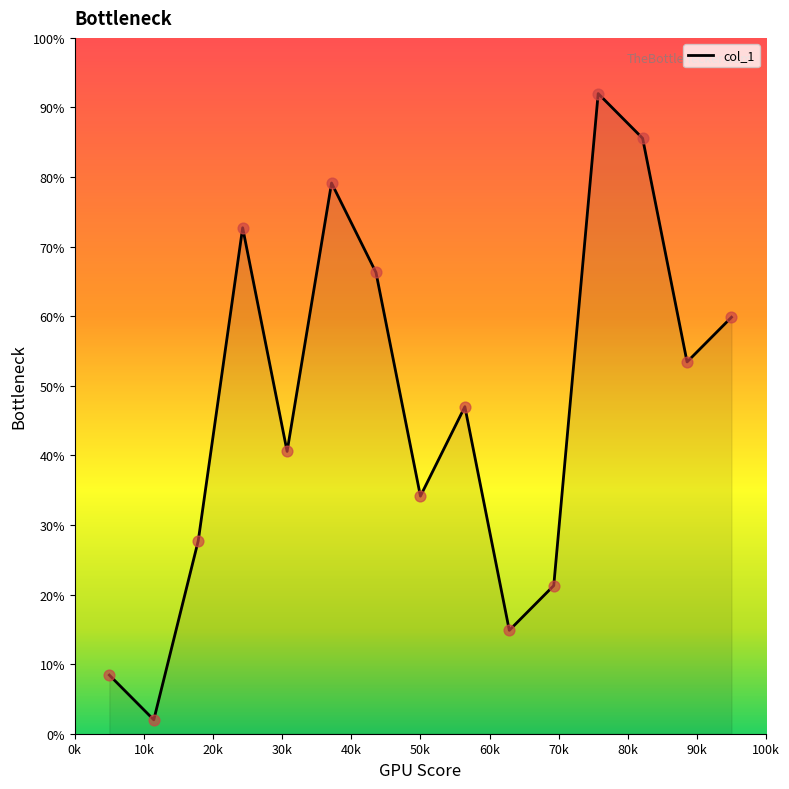

What is the maximum value shown in the chart?

92.0